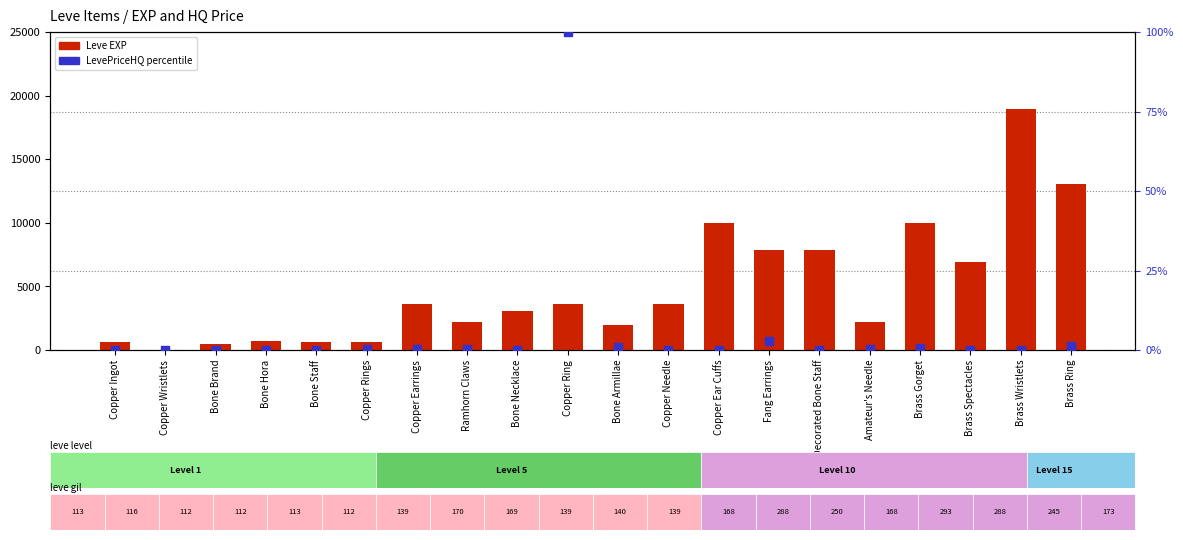

Which series has the largest total across all categories?

Leve EXP